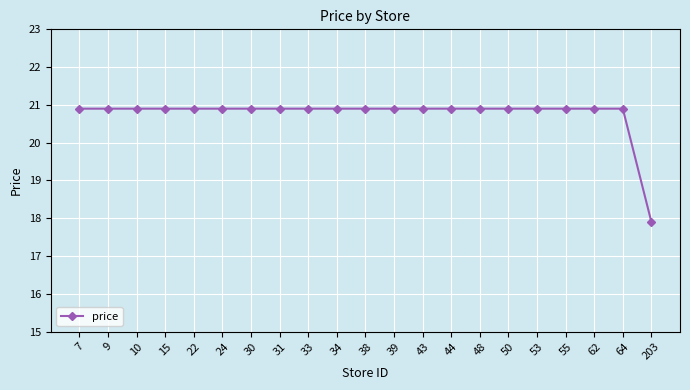

The value at 43 is 37.5. True or false?

False